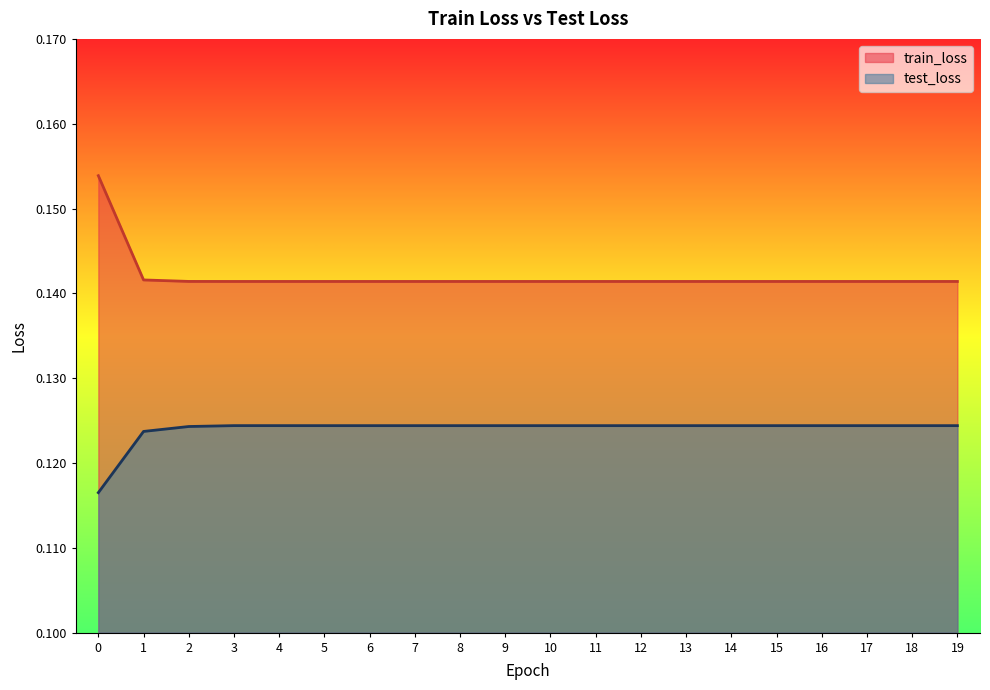

Where is the first local maximum for train_loss?

13